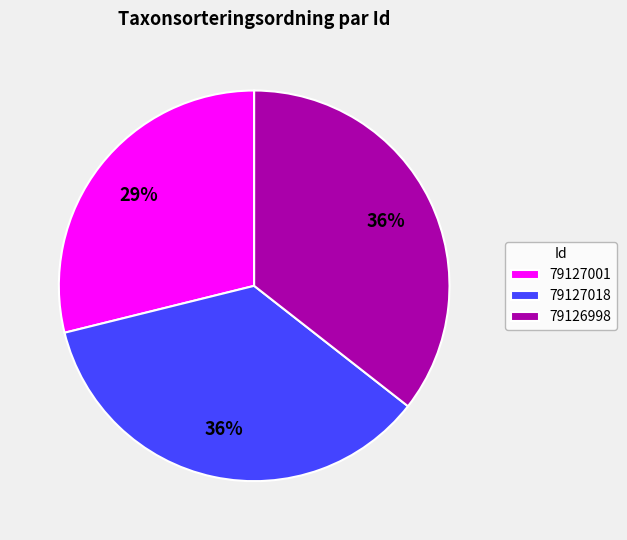

Combined, do 79127001 and 79127018 account for over 50%?

Yes